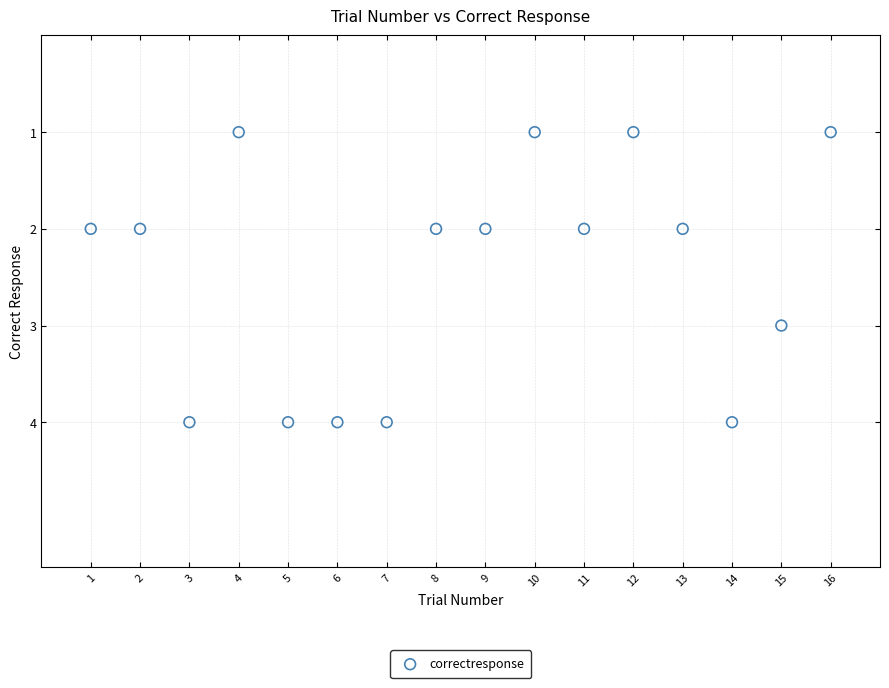

What is the range of Y values (max minus min)?

3